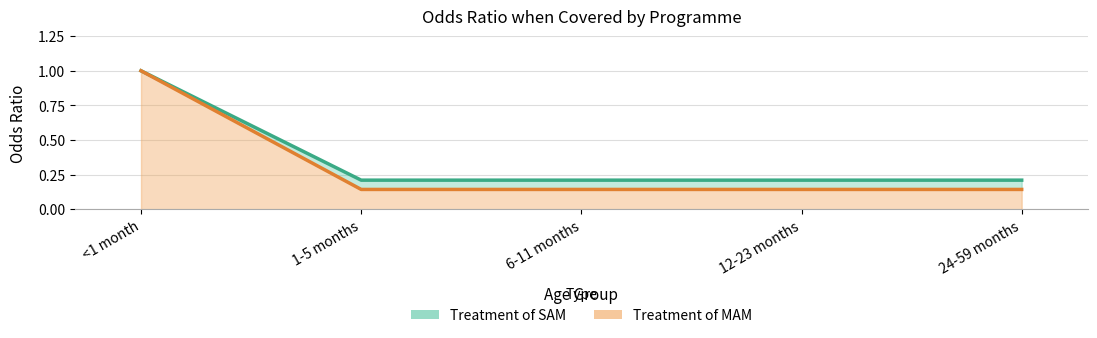

What is the highest value of the Treatment of MAM series?

1.0